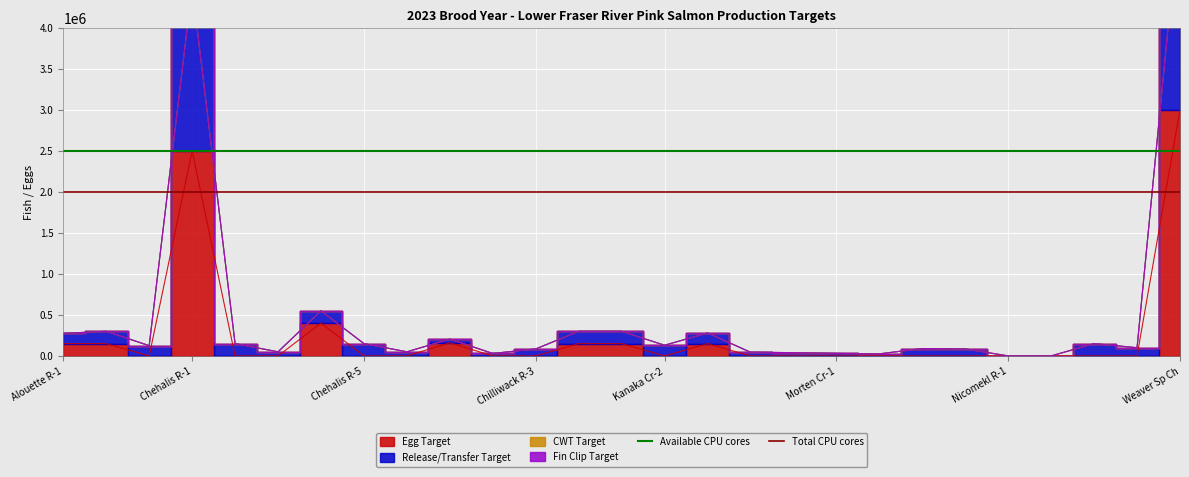

Is this an area chart (filled region under the line)?

No